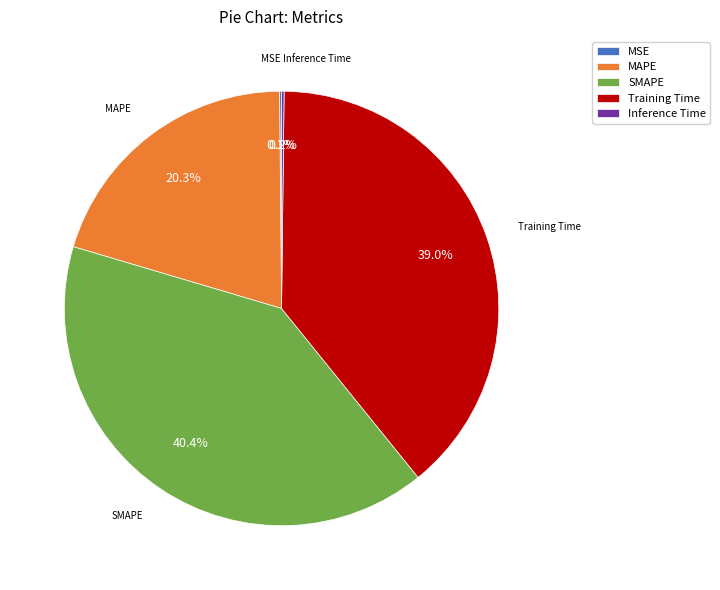

Is there any slice that represents more than half of the pie?

No